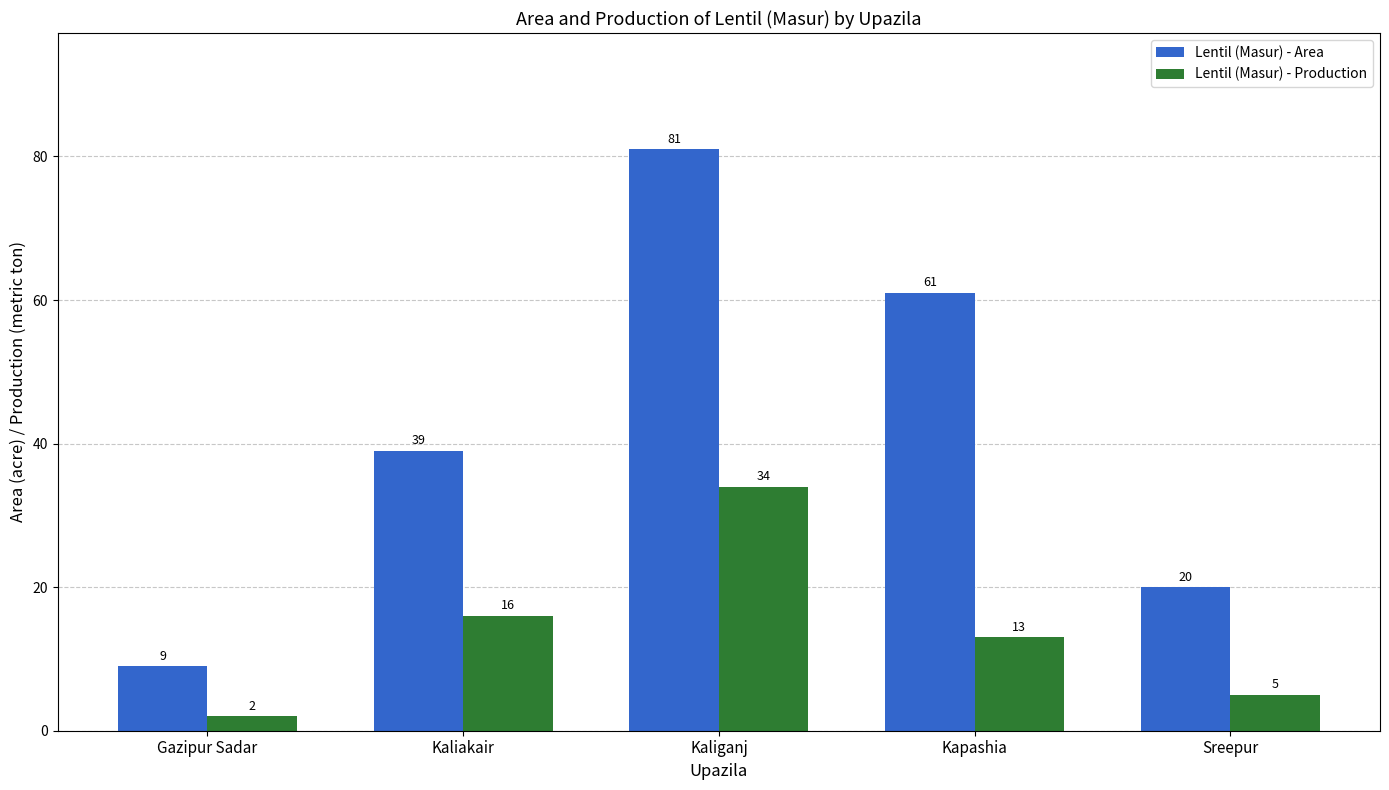

How many bars are there in each group?

2